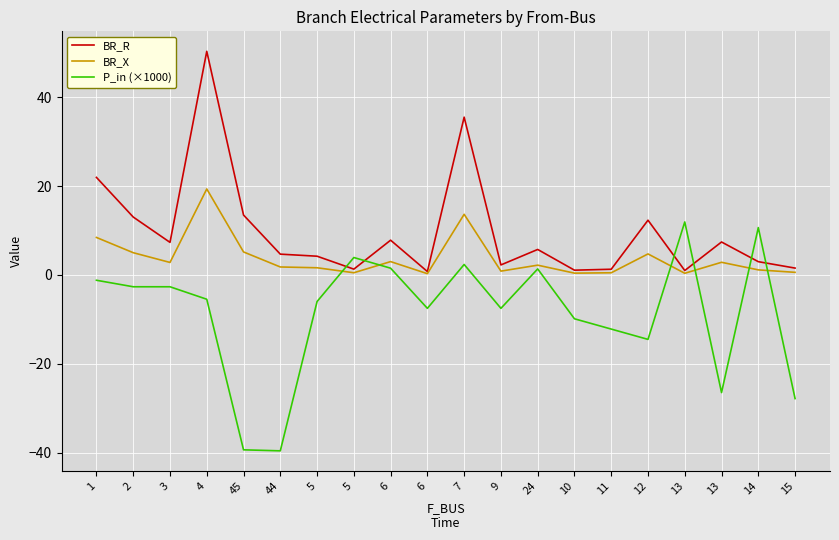

At which category does BR_R reach its first local valley?

3